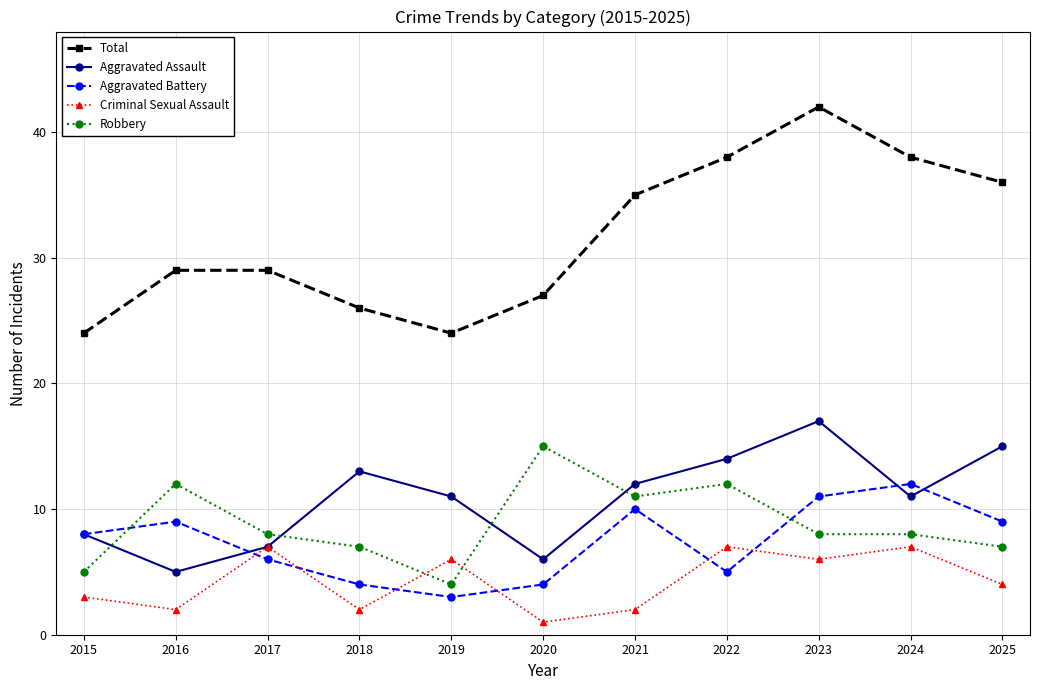

The Total series shows 42 at 2023. True or false?

True